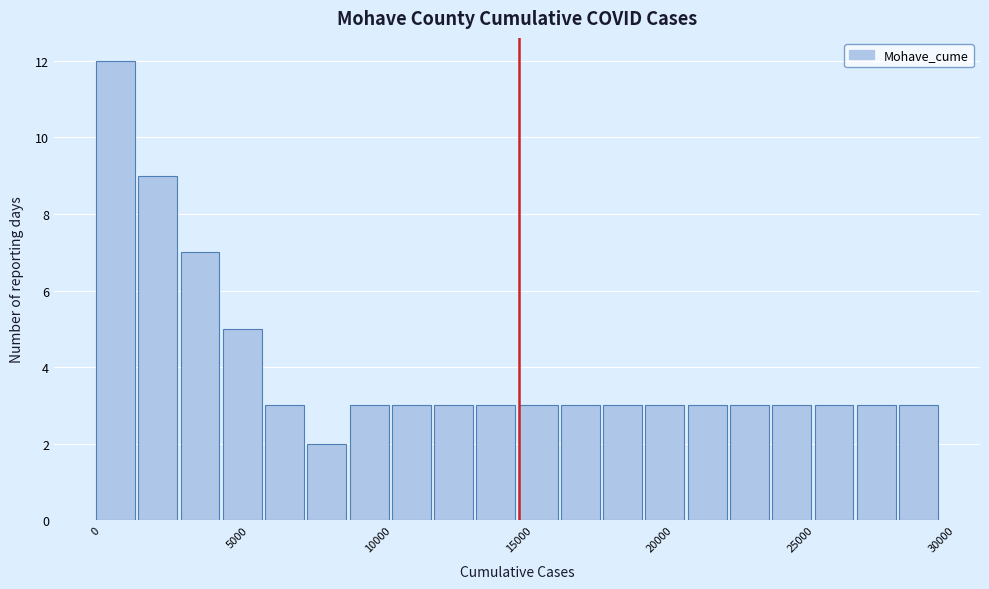

Read against the x-axis, roughly where is the centre of the tallest bar?

500